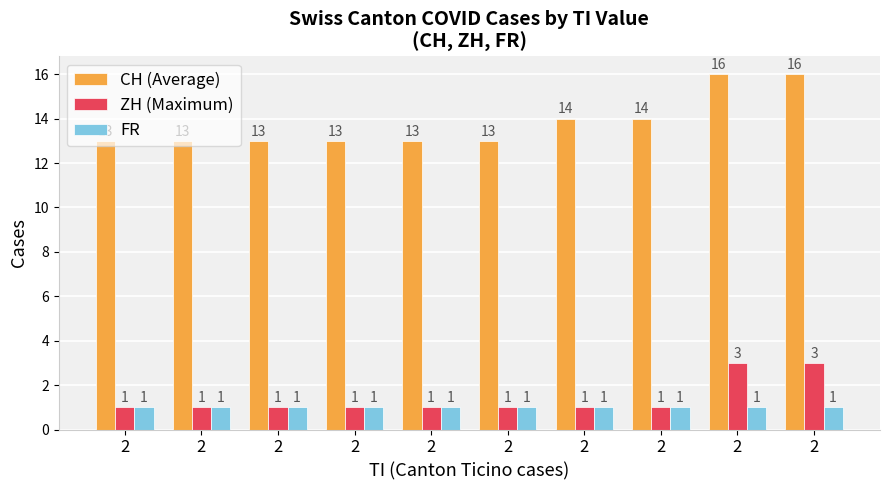

What is the total value across all series at 2?

15